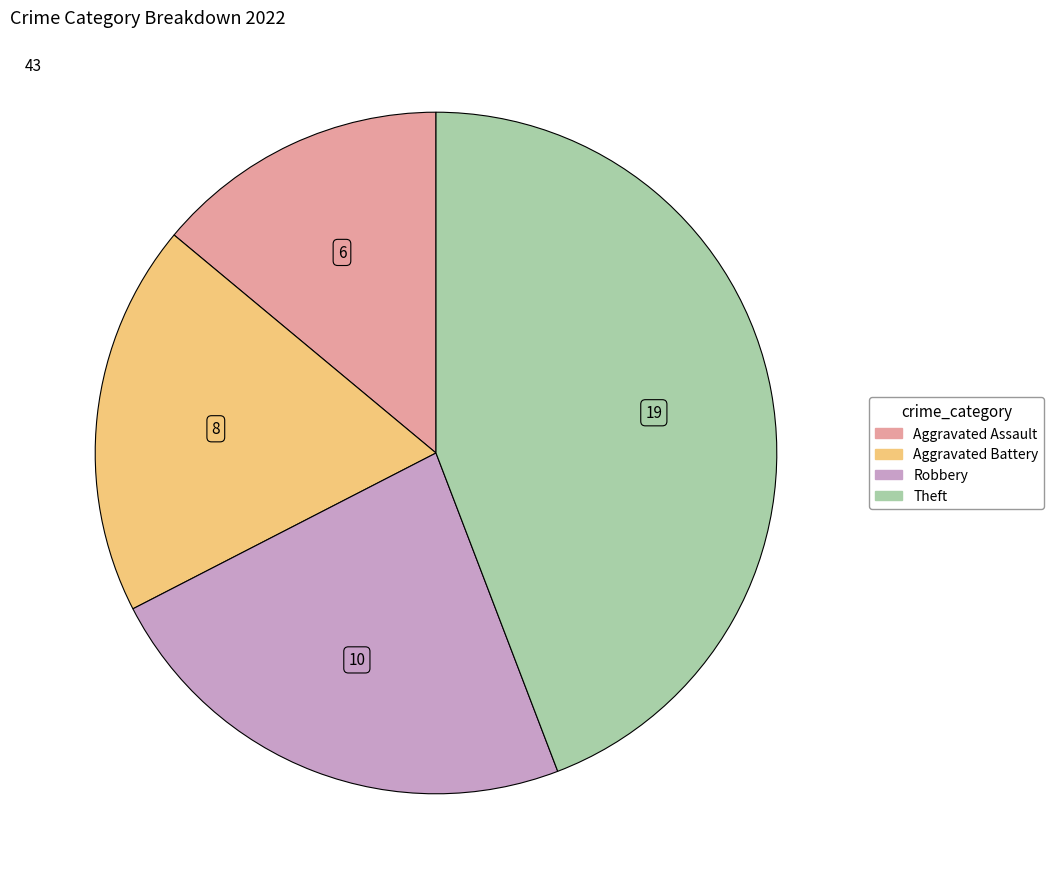

Does any single category account for the majority?

No